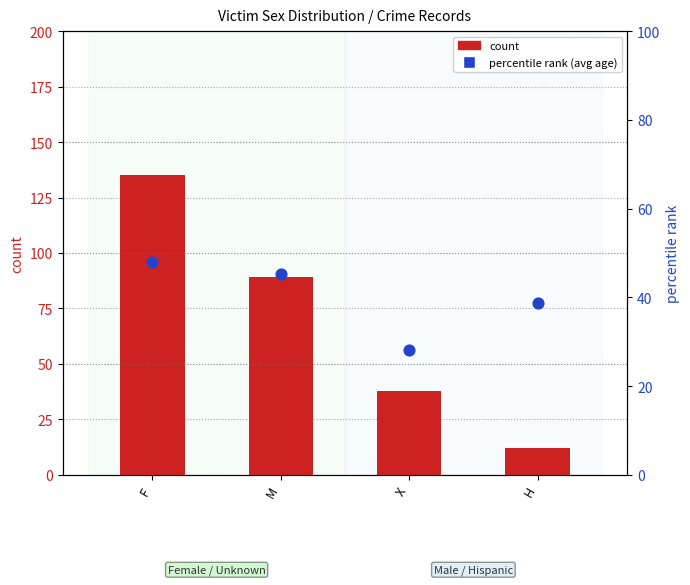

Is the value of count at X greater than the value of percentile rank (avg age) at X?

Yes